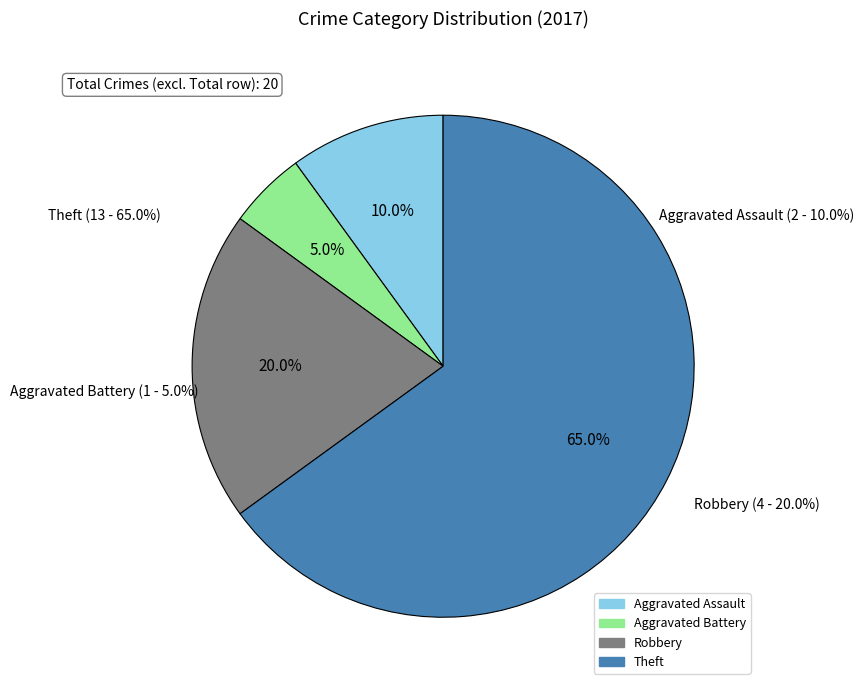

The Robbery slice represents 9% of the pie. True or false?

False